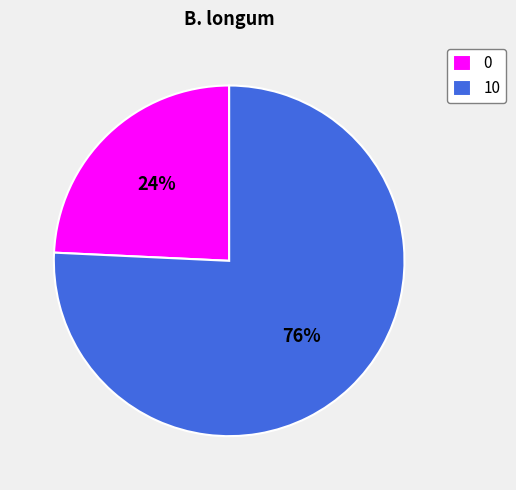

Which category accounts for the majority?

10